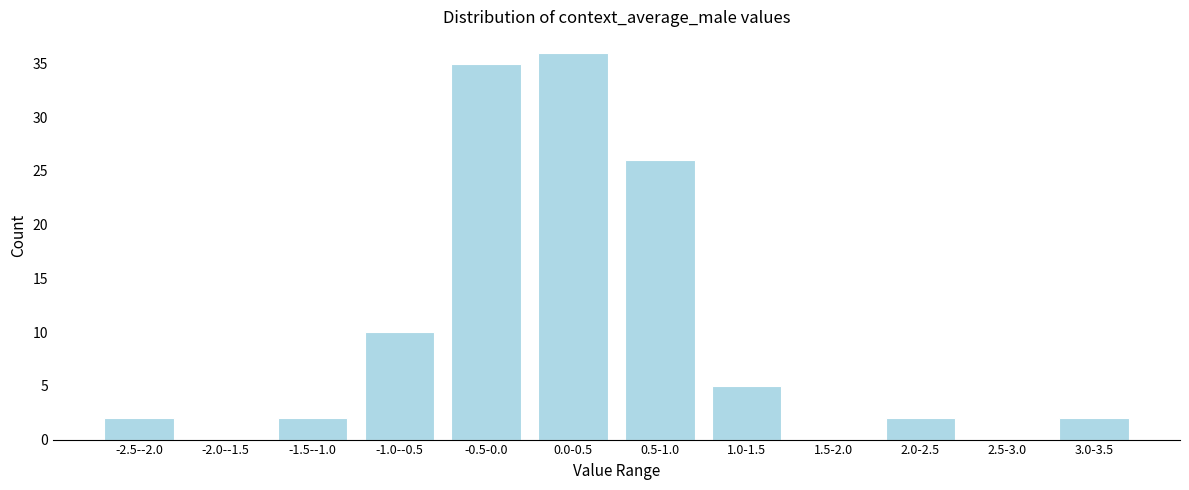

Reading left to right, extract all data points from this chart.

-2.5--2.0=2	-2.0--1.5=0	-1.5--1.0=2	-1.0--0.5=10	-0.5-0.0=35	0.0-0.5=36	0.5-1.0=26	1.0-1.5=5	1.5-2.0=0	2.0-2.5=2	2.5-3.0=0	3.0-3.5=2